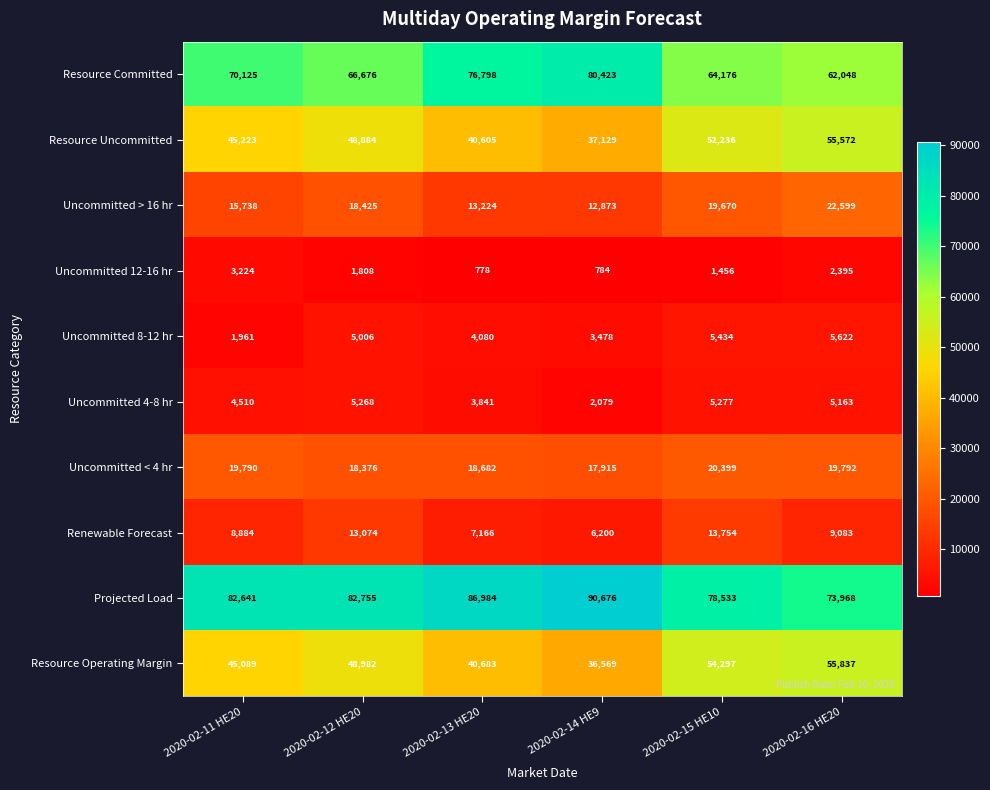

The Uncommitted > 16 hr series shows 22368 at 2020-02-14 HE9. True or false?

False